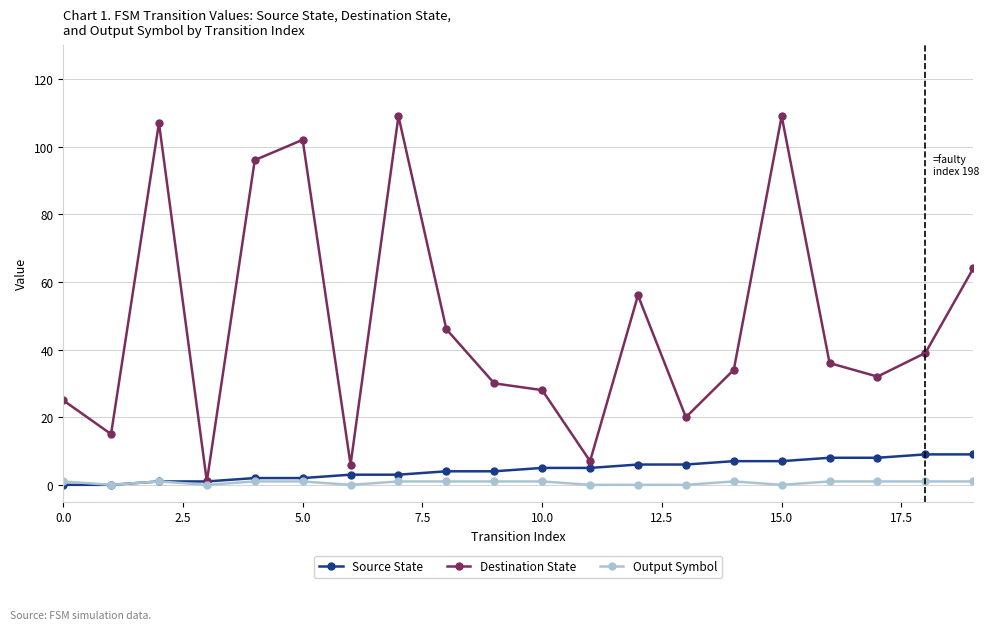

Does the chart have visible grid lines?

Yes